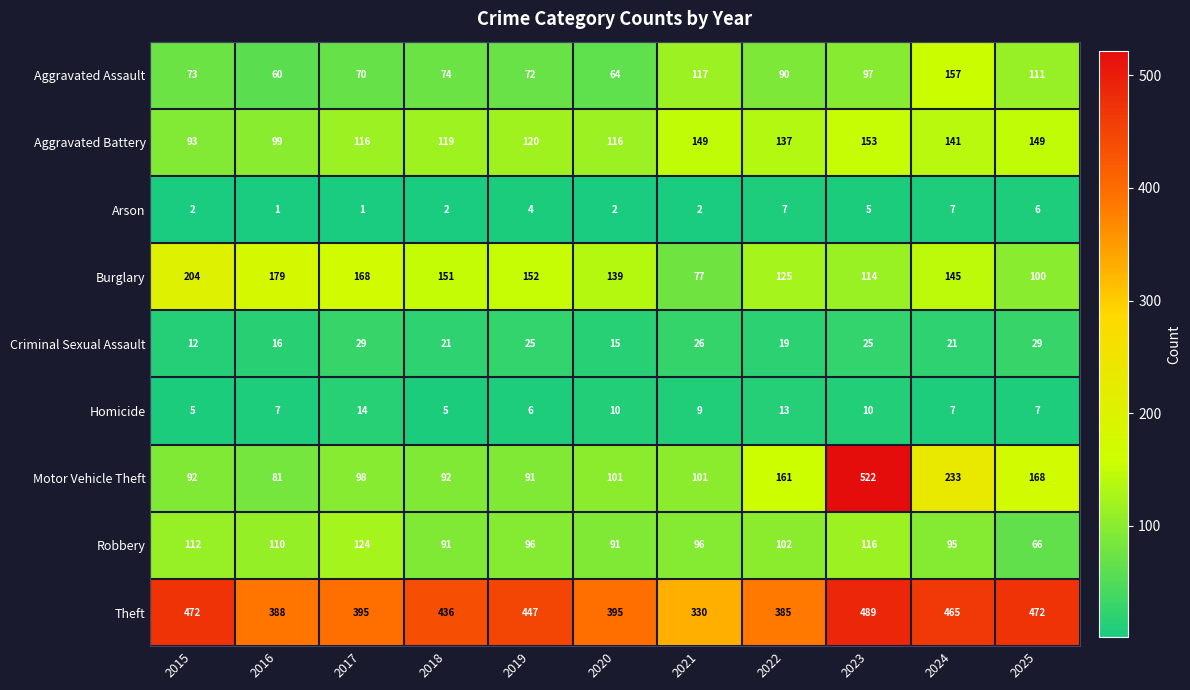

At 2022, list the series in order from smallest to largest.

Arson, Homicide, Criminal Sexual Assault, Aggravated Assault, Robbery, Burglary, Aggravated Battery, Motor Vehicle Theft, Theft